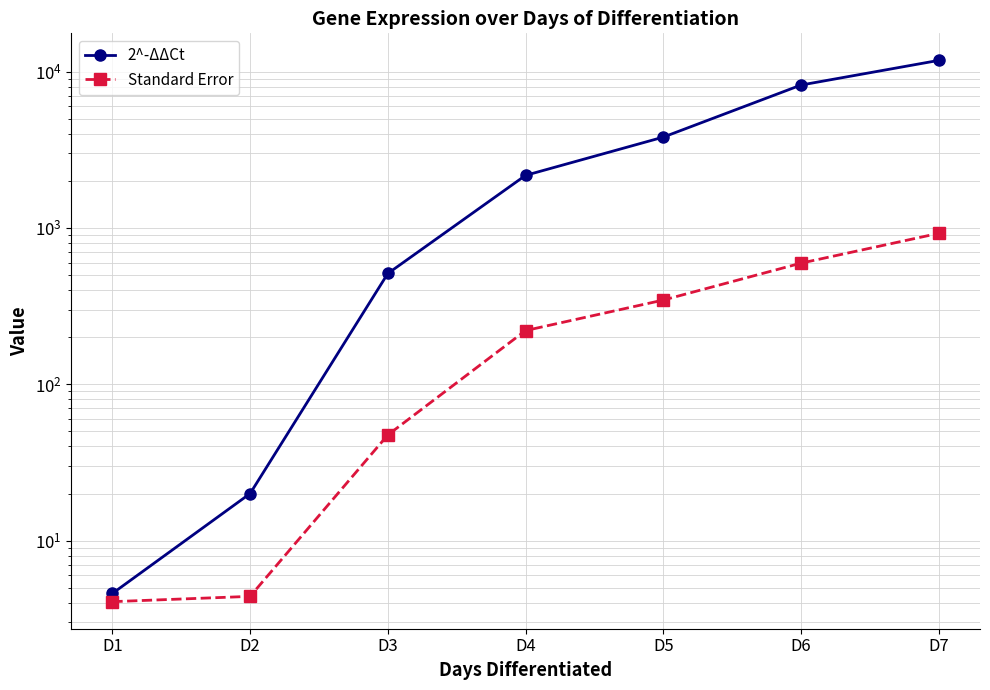

True or false: Standard Error and 2^-ΔΔCt intersect in this chart.

False